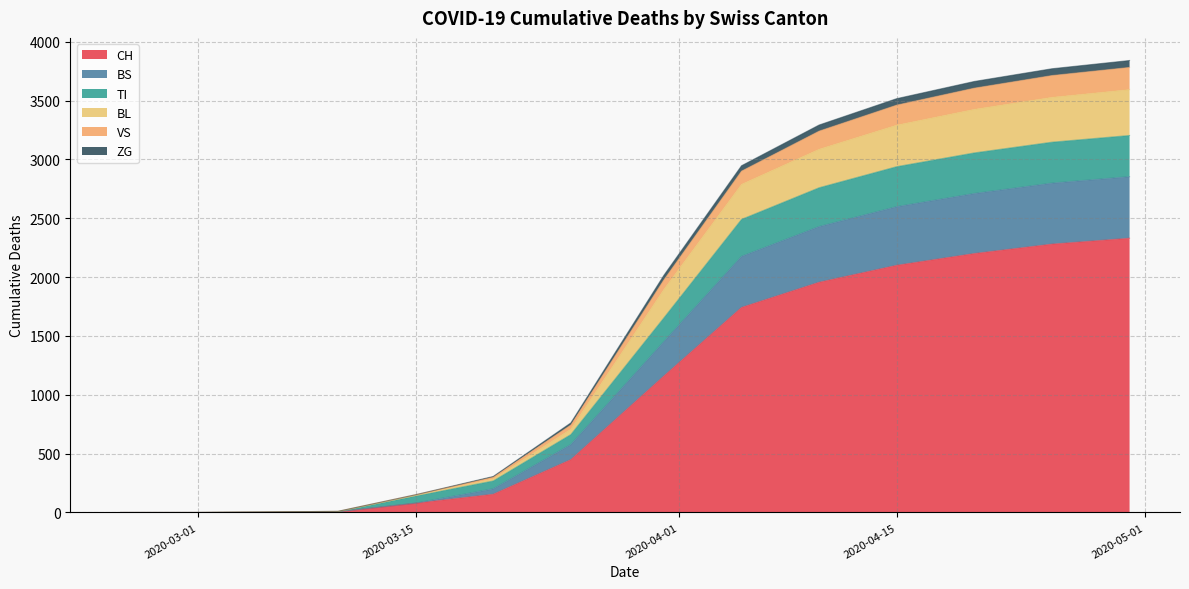

Which category has the lowest value in the ZG series?

2020-02-25